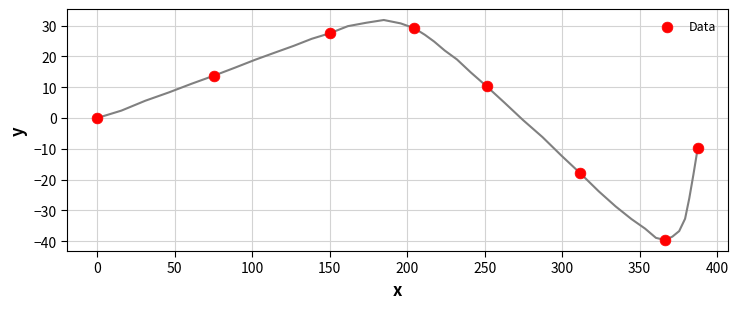

What is the average Y value?

1.7